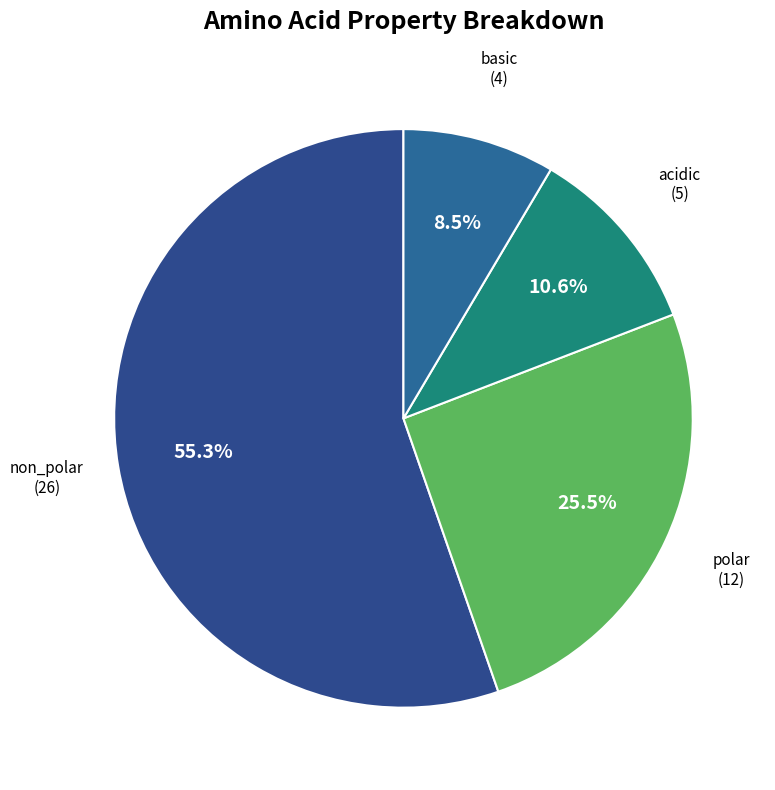

Between non_polar and basic, which is larger?

non_polar